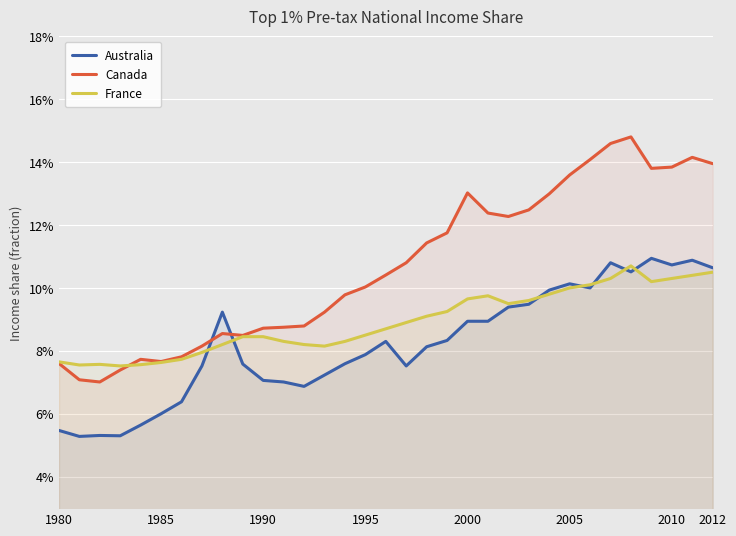

The value of France at 2005 is 0.1. True or false?

True